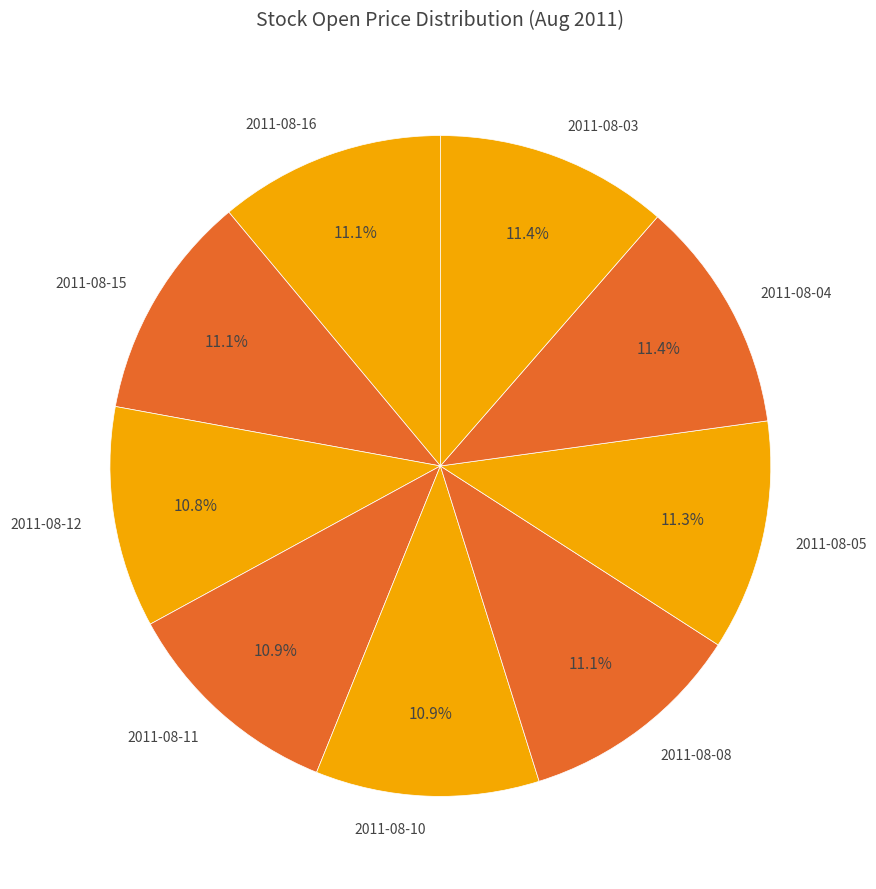

Does any single category account for the majority?

No